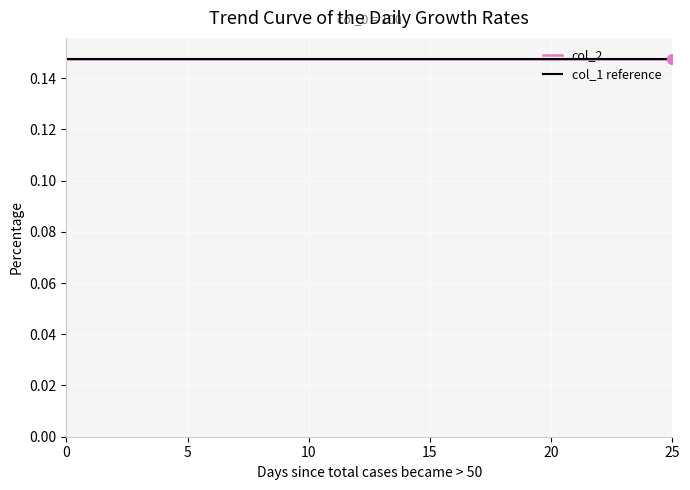

What are all the series names shown in the legend?

col_1, col_2